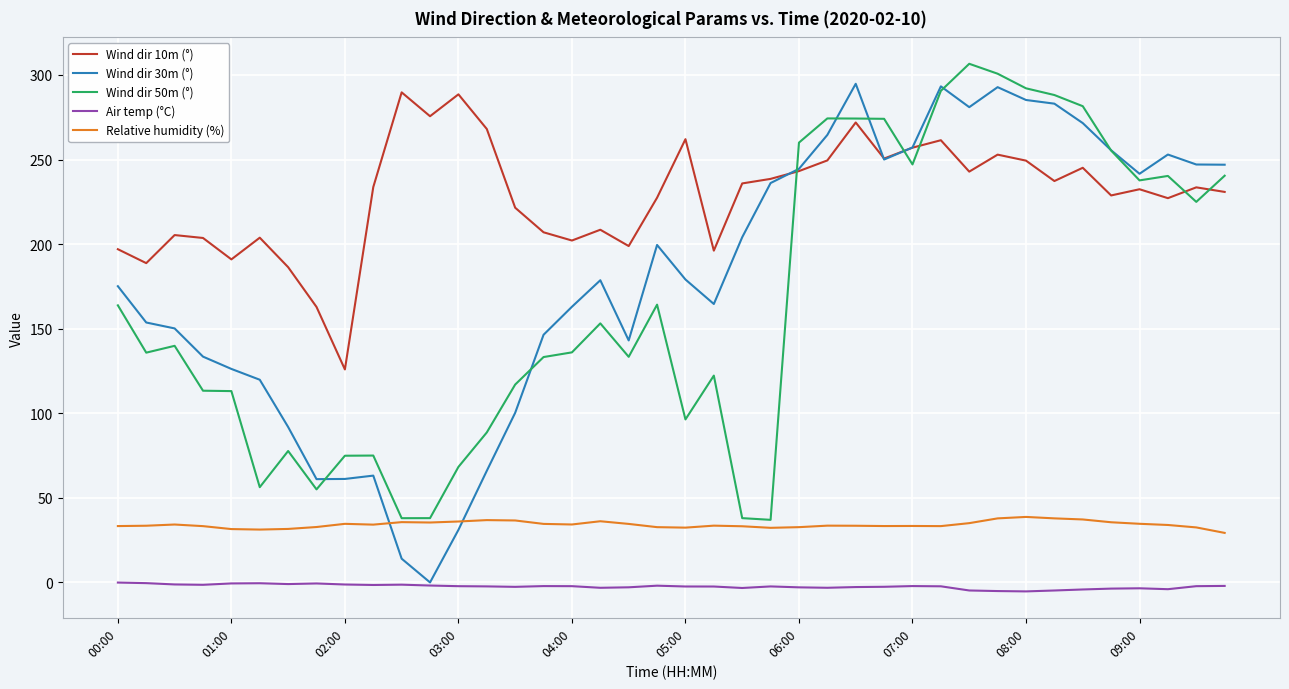

How many values in the Relative humidity (%) series exceed 33?

30